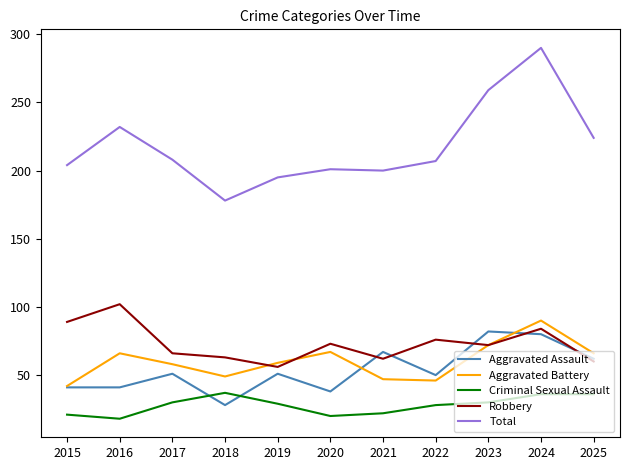

What is the highest value of the Aggravated Battery series?

90